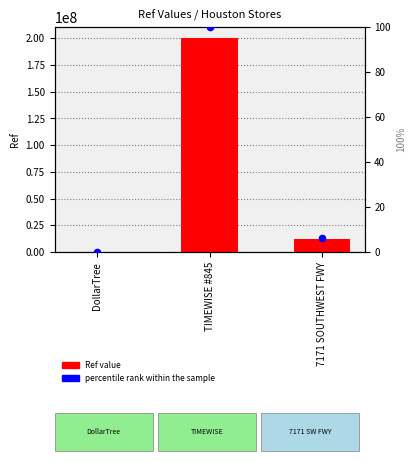

Which series reaches the maximum Y coordinate?

Ref value